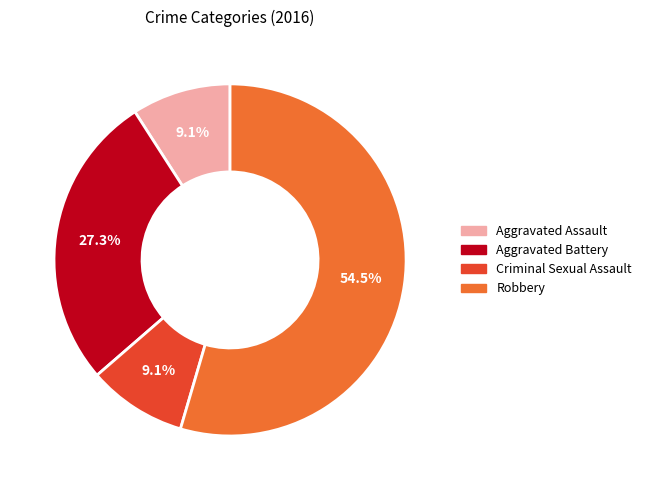

Does any single category account for the majority?

Yes